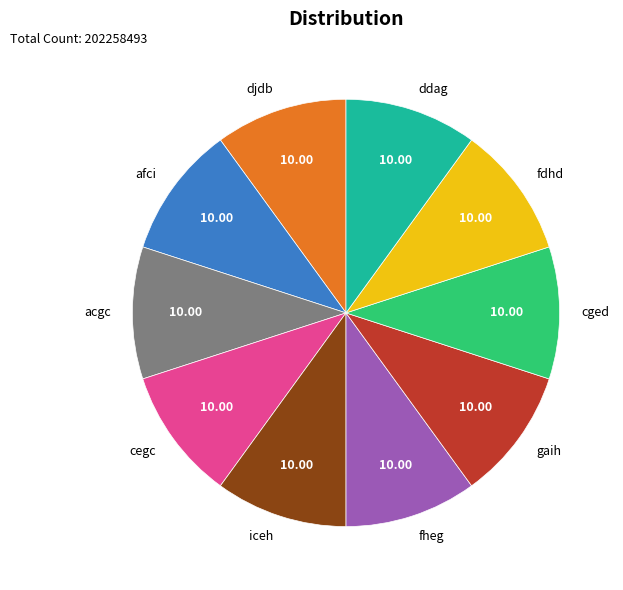

Do cged and iceh together represent more than half of the pie?

No